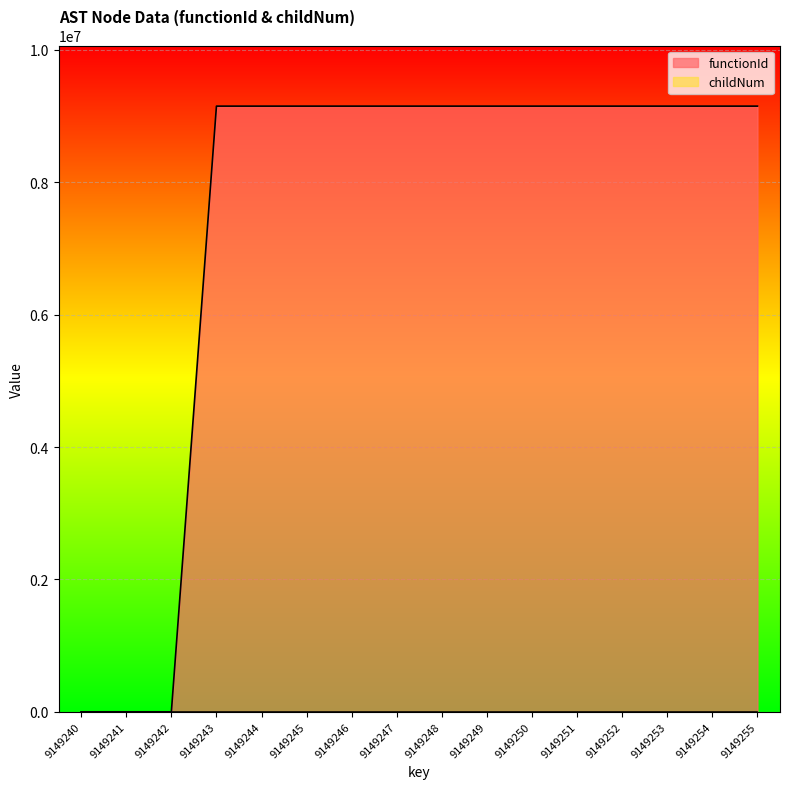

Between 9149242 and 9149240, which is larger?

9149242